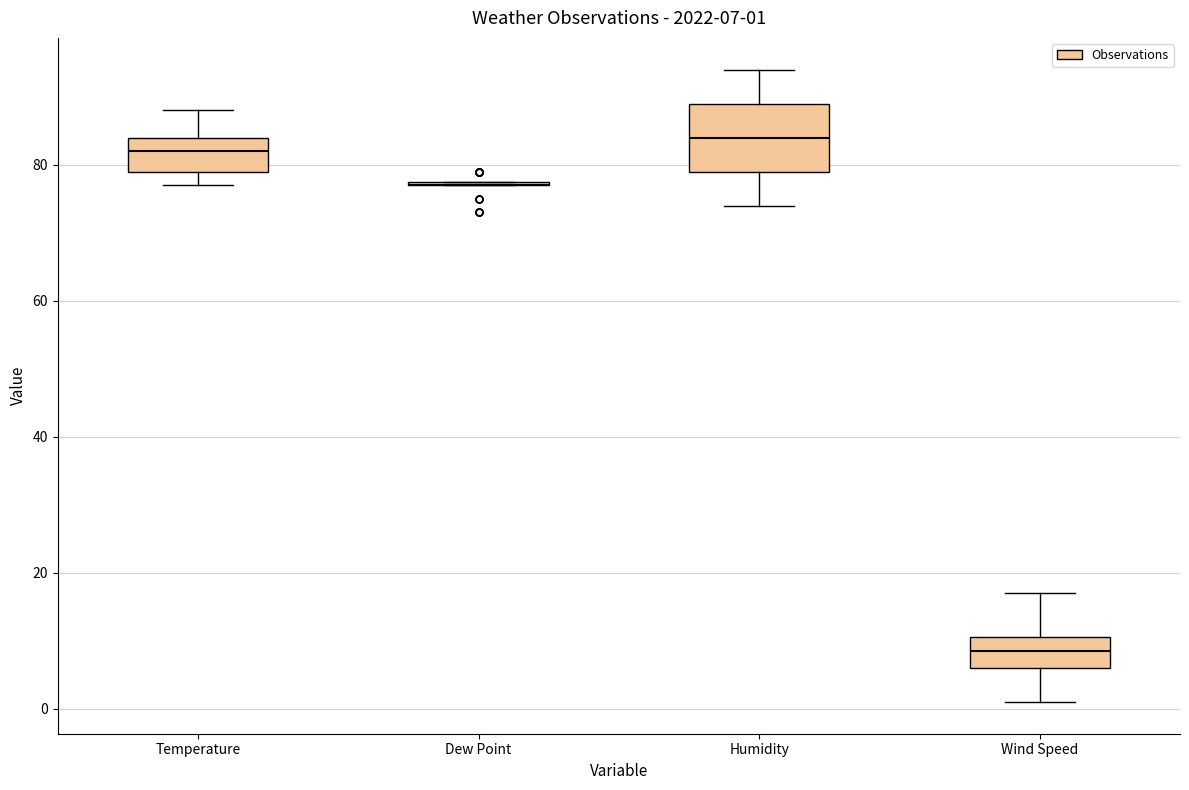

Comparing the boxes themselves (not the whiskers), which one is the tallest?

Humidity